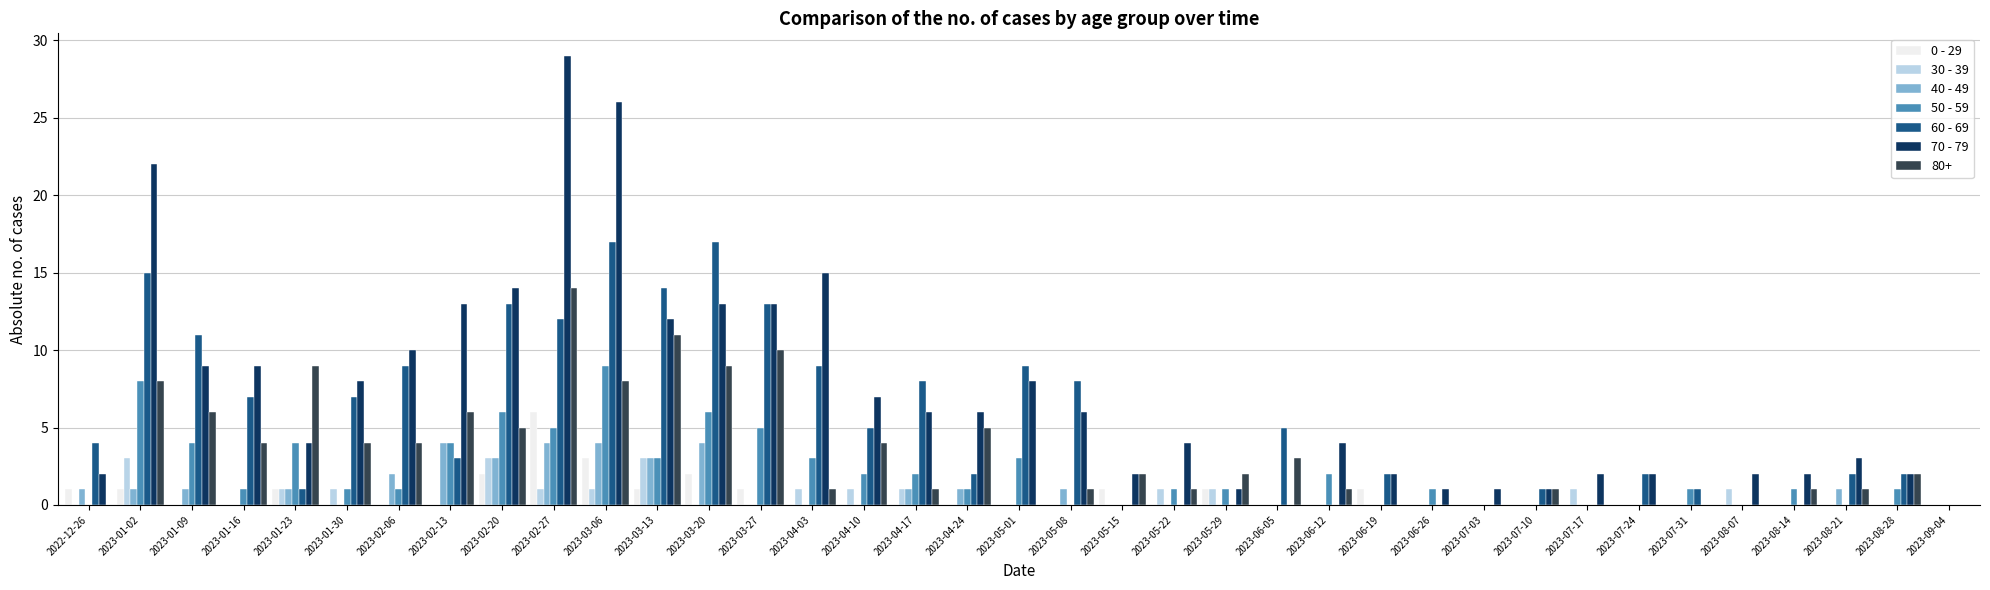

Which series has the largest range (max minus min)?

70 - 79